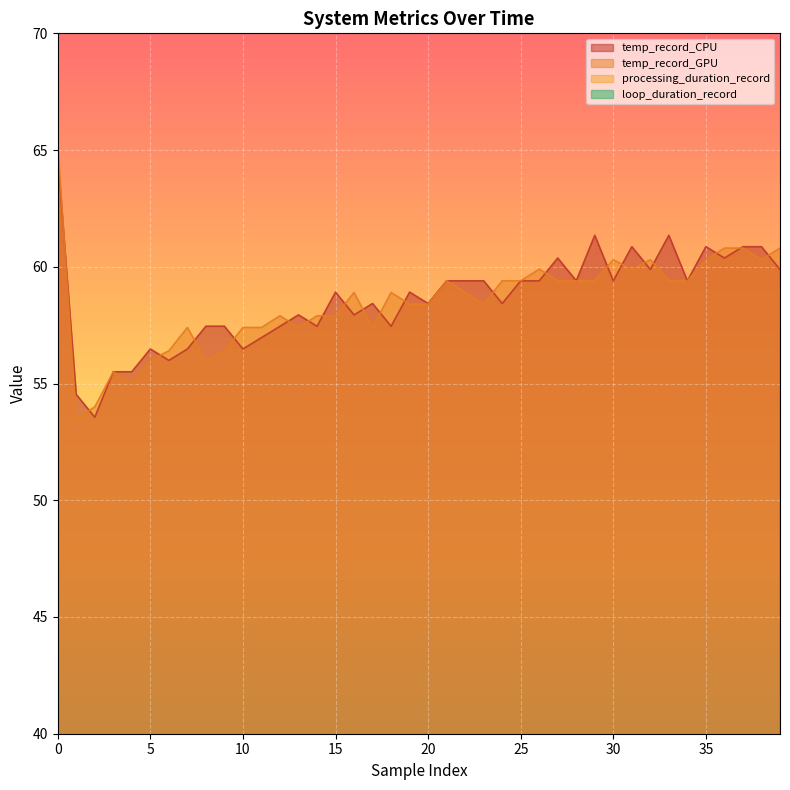

How many categories are shown in the chart?

40